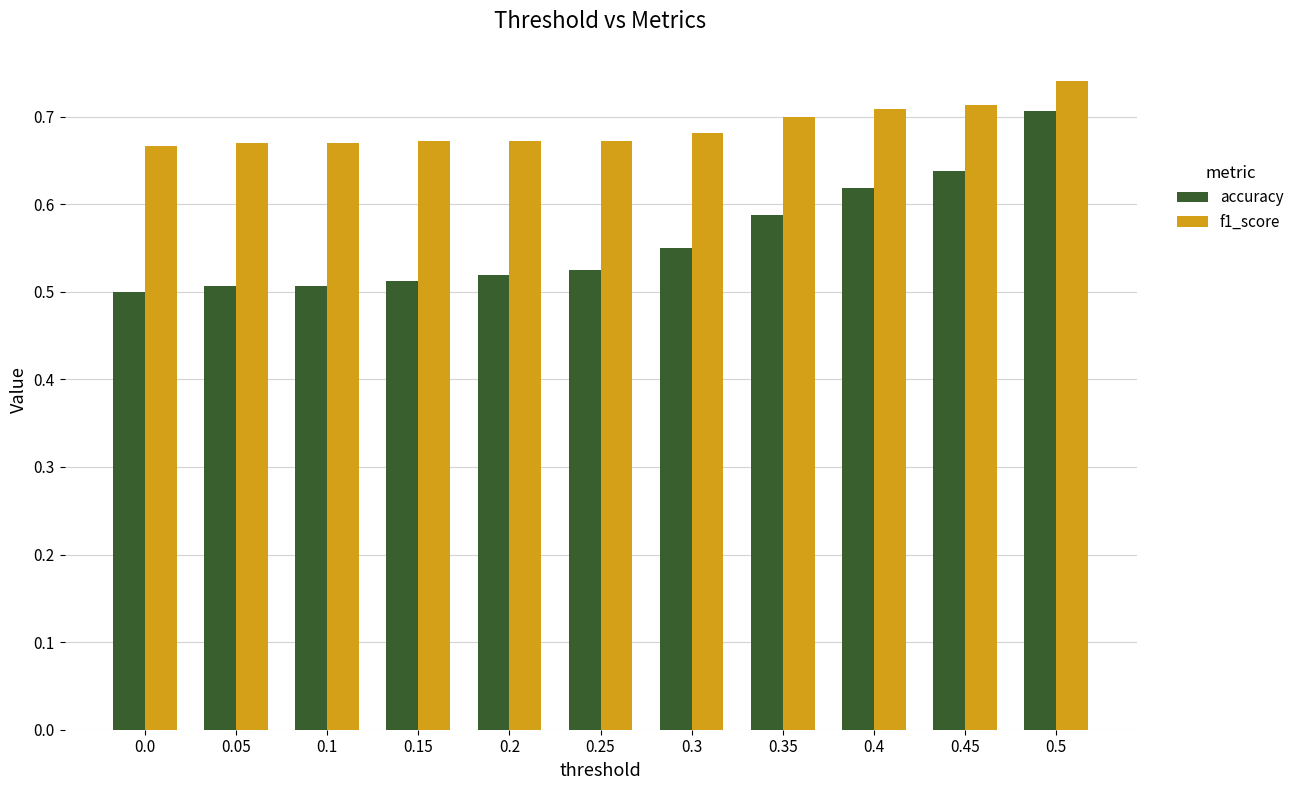

How many bars are there in each group?

2